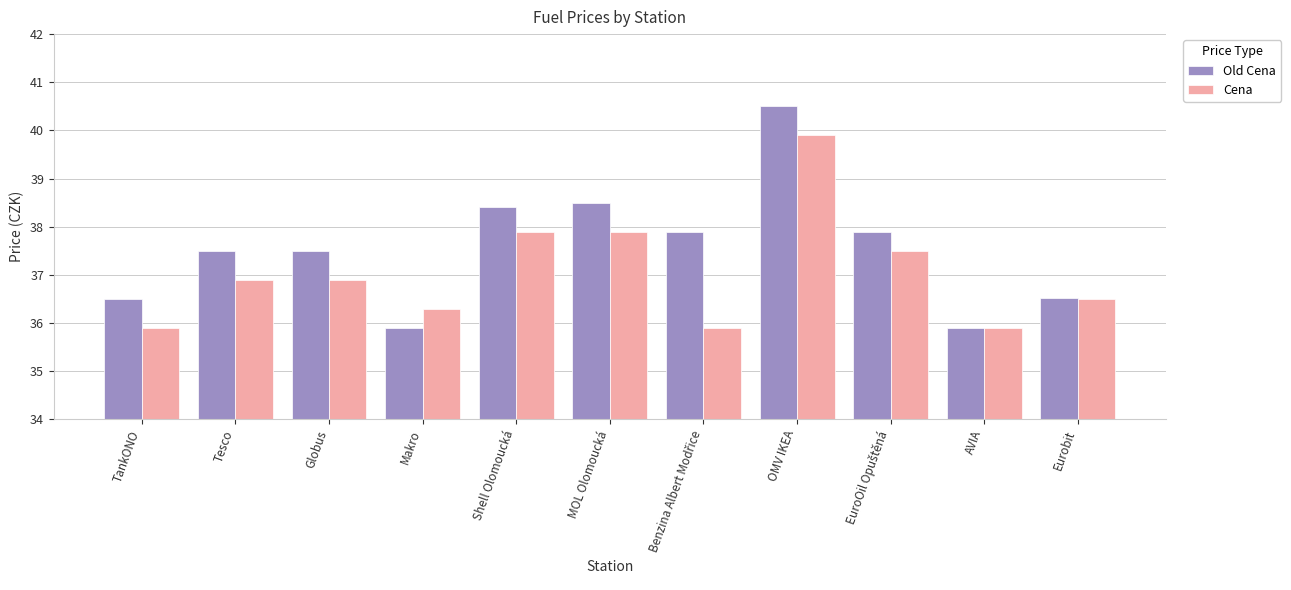

What is the minimum value shown in the chart?

35.9